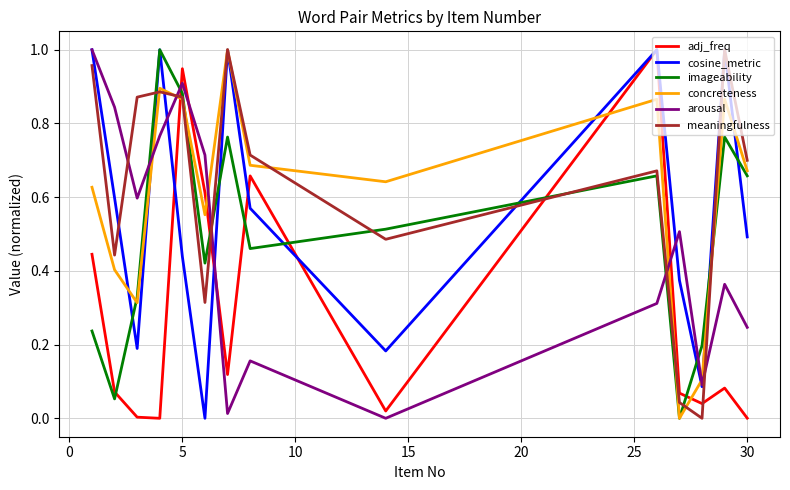

After their last crossing, which series has the higher values: concreteness or arousal?

concreteness